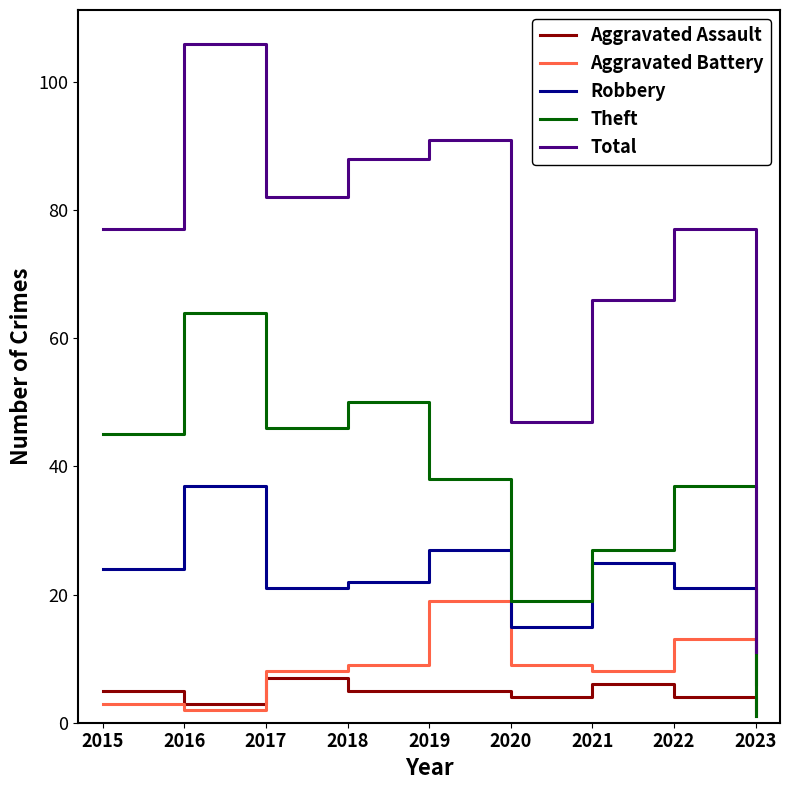

True or false: Aggravated Battery and Robbery cross at least once.

False